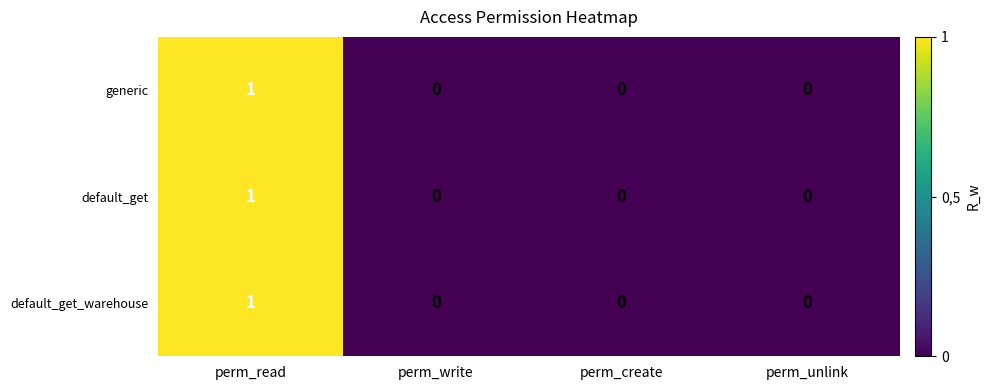

Reading left to right, extract all data points from this chart.

generic: perm_read=1	perm_write=0	perm_create=0	perm_unlink=0
default_get: perm_read=1	perm_write=0	perm_create=0	perm_unlink=0
default_get_warehouse: perm_read=1	perm_write=0	perm_create=0	perm_unlink=0